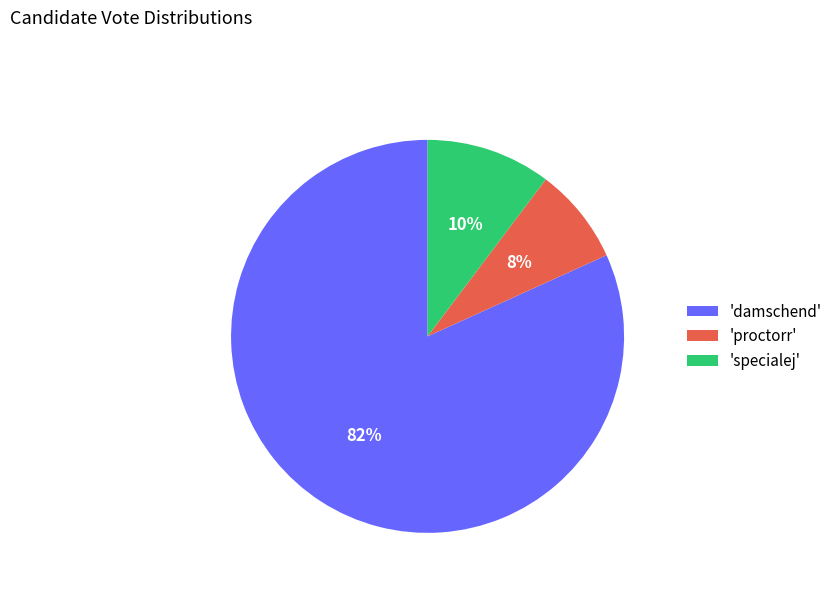

Does 'proctorr' represent more than half of the total?

No